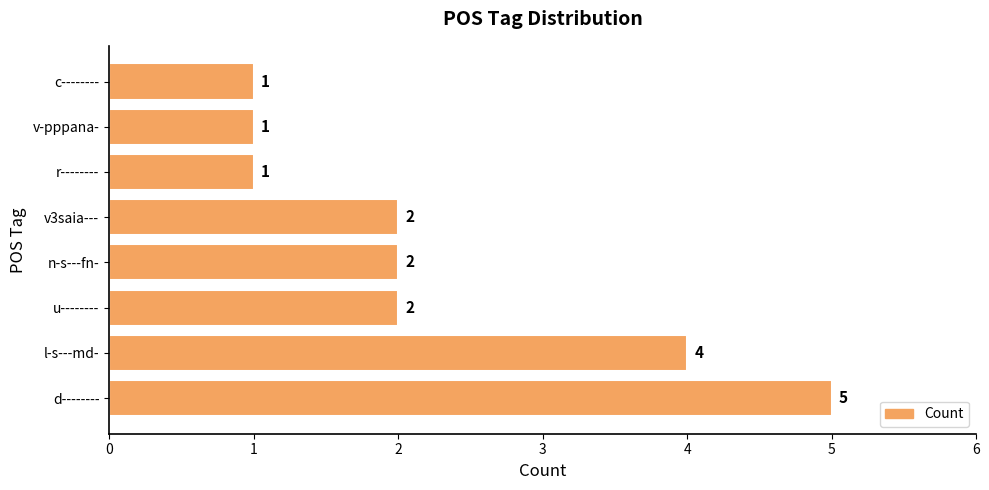

How many values are between 1 and 4?

7